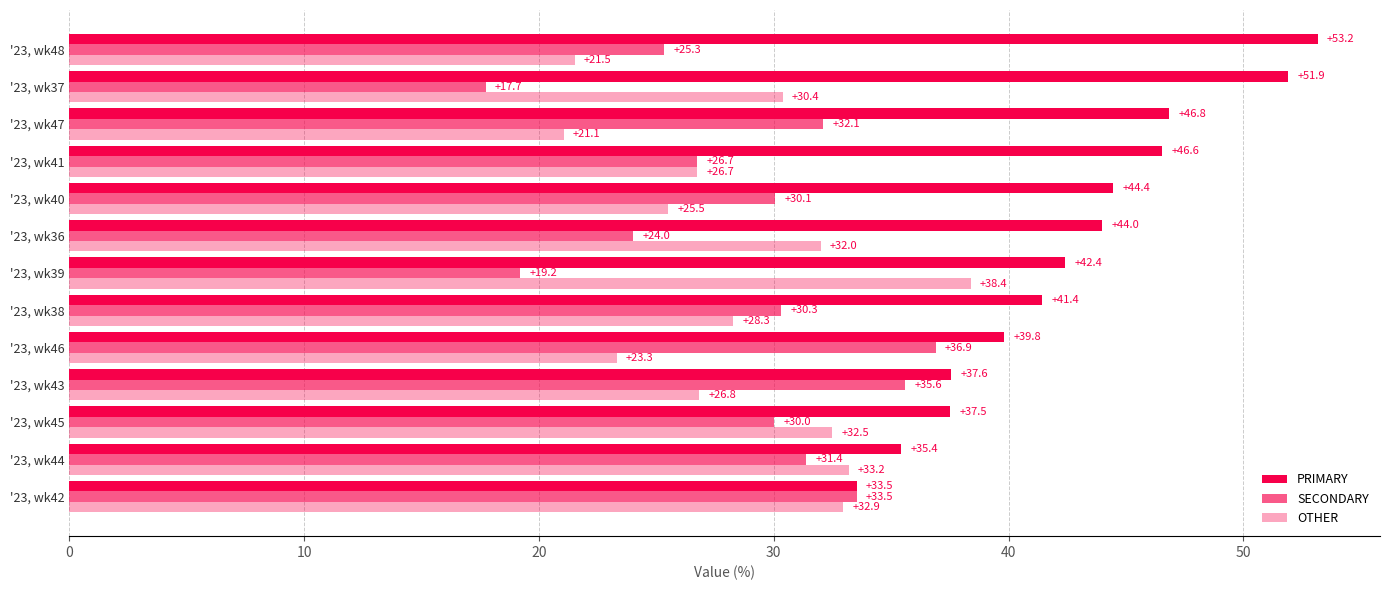

How many data points does each series have?

13